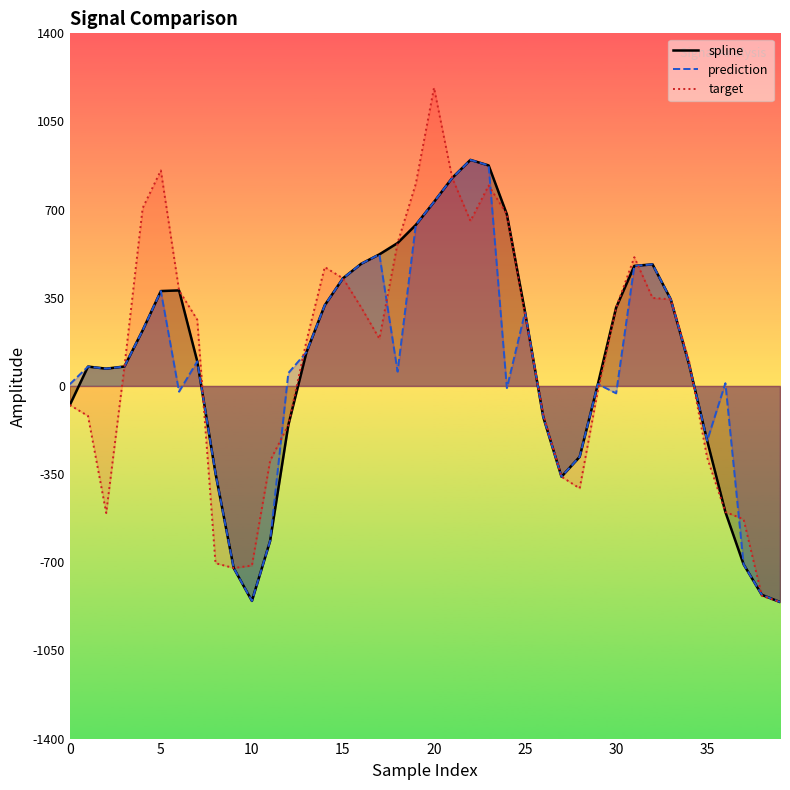

Which label corresponds to the smallest value in the chart?

39